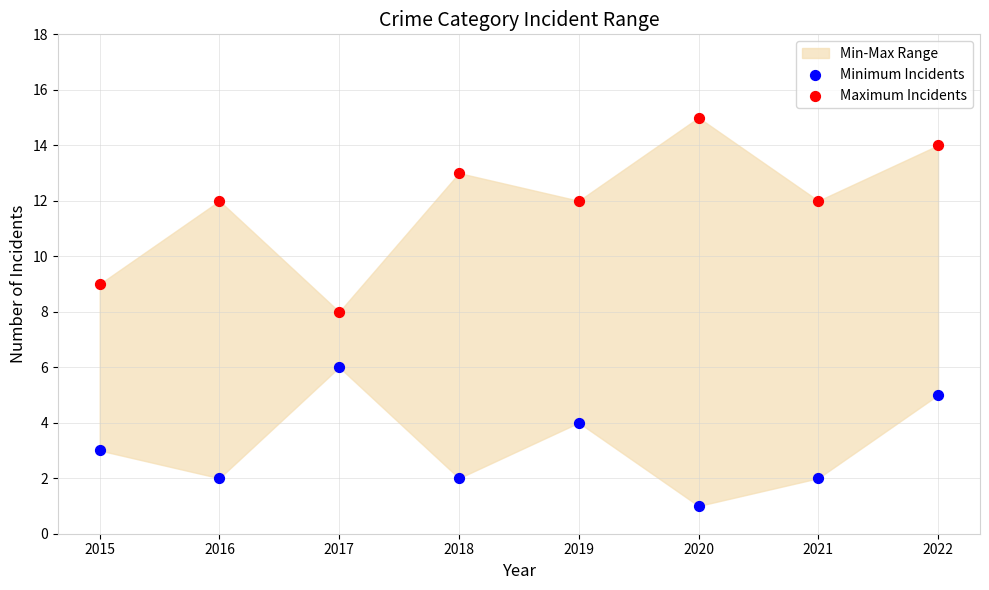

Which series has the largest Y range (max minus min)?

Maximum Incidents